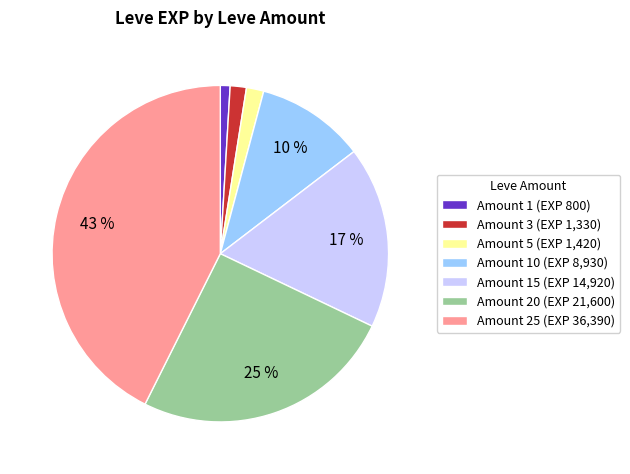

To the nearest percent, what is the average slice percentage?

14%